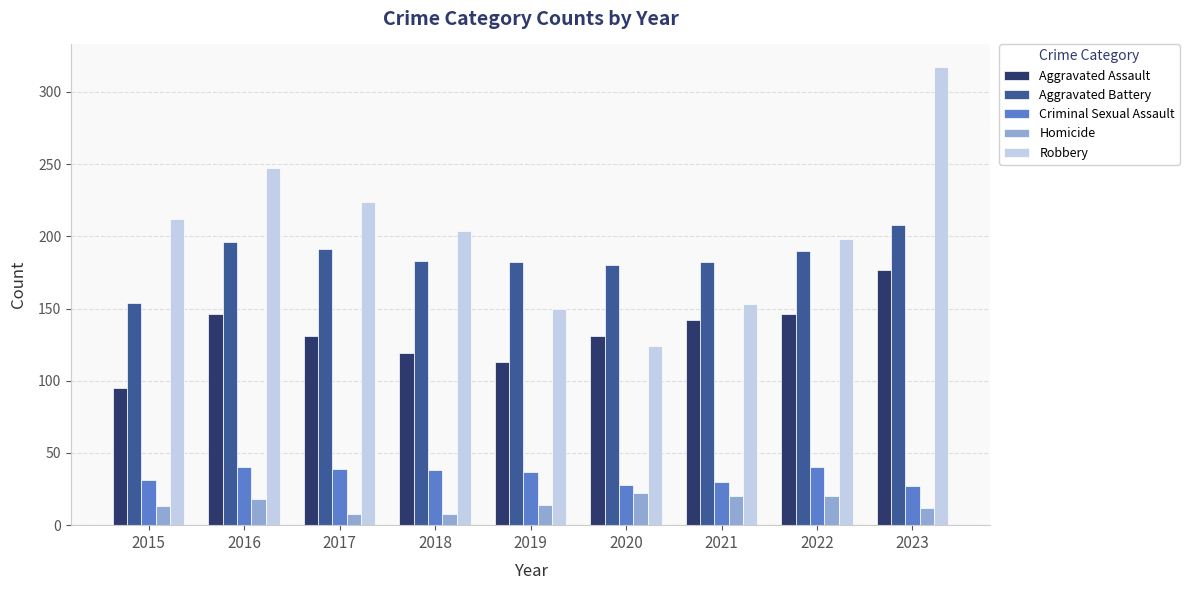

Is the value of Aggravated Assault at 2015 greater than the value of Homicide at 2017?

Yes